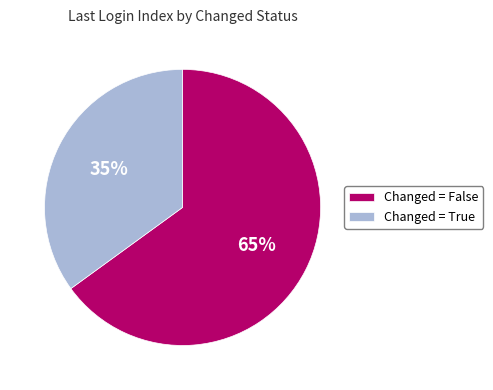

Combined, do Changed = True and Changed = False account for over 50%?

Yes